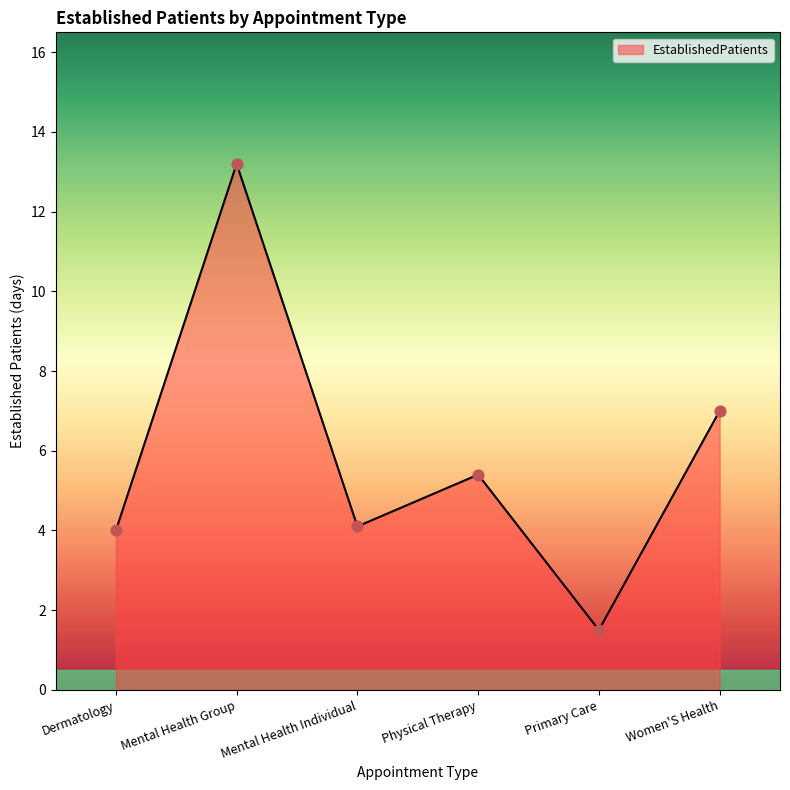

What is the ratio of the value at Mental Health Individual to the value at Physical Therapy?

0.8